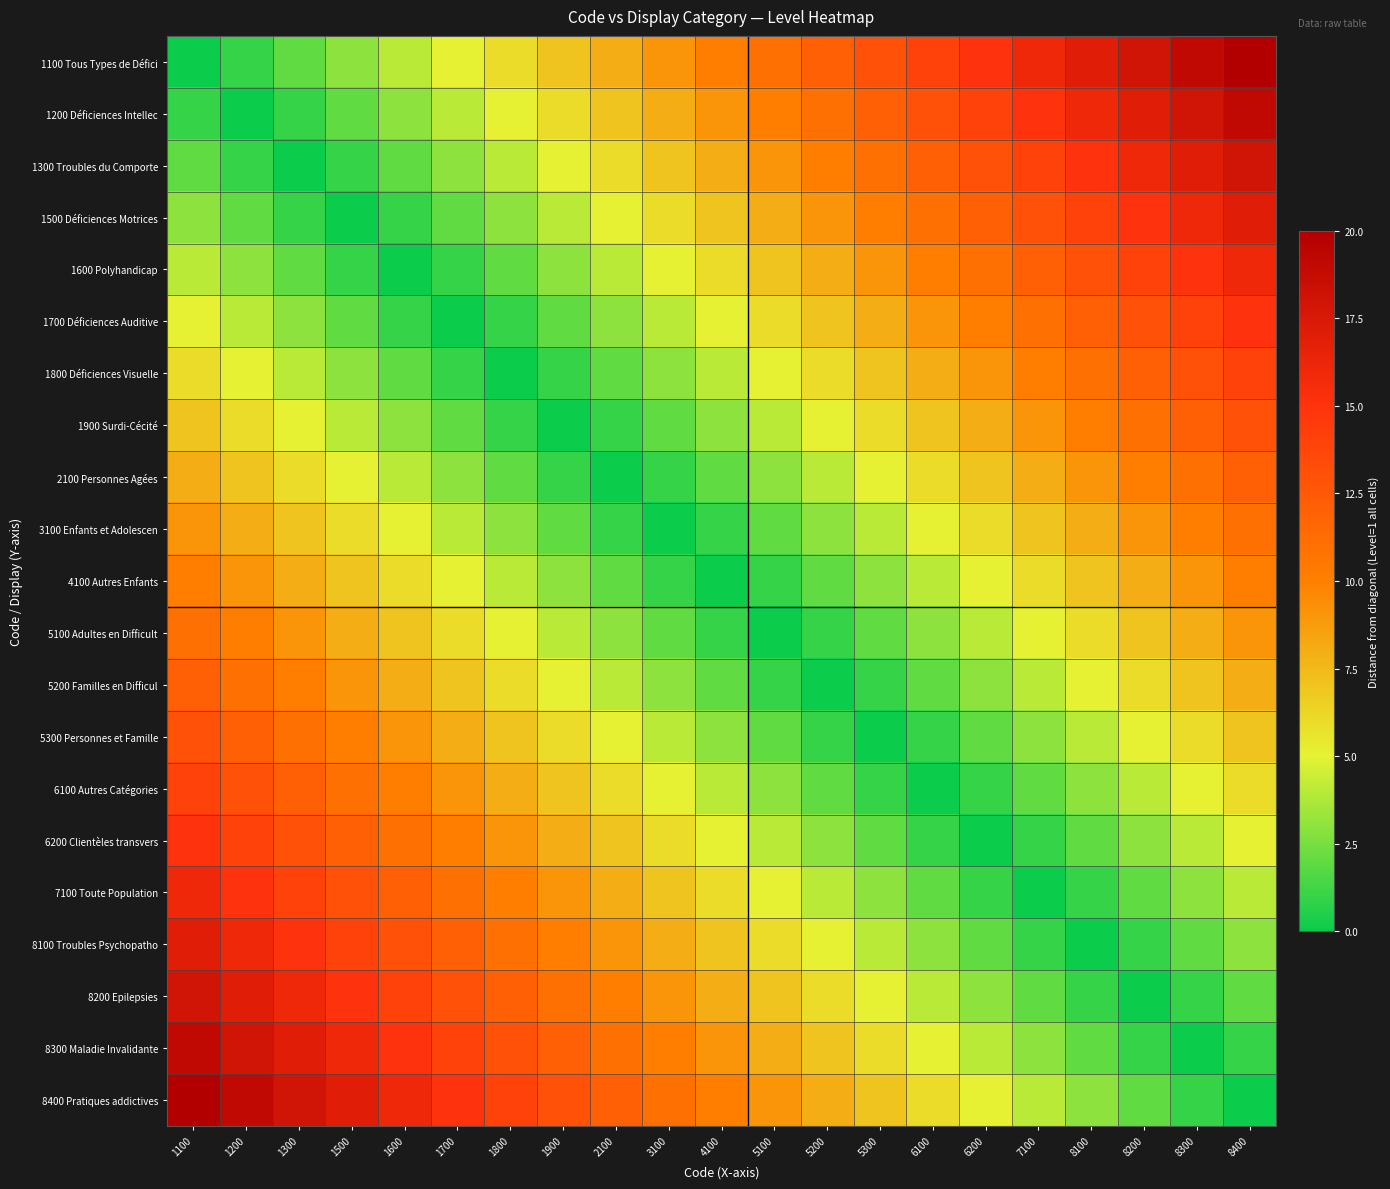

How many distinct data groups are displayed?

21